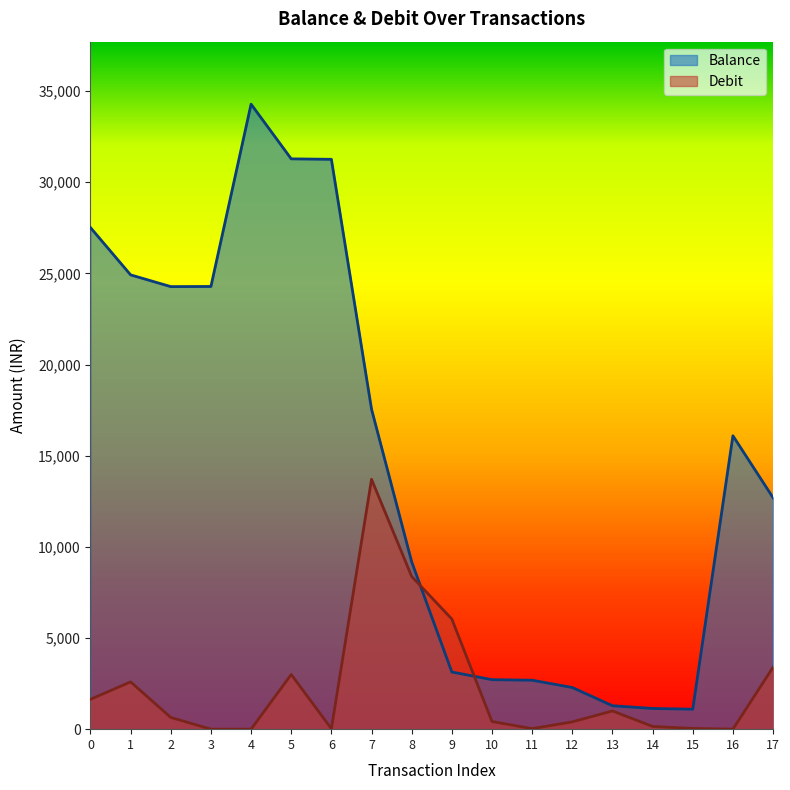

What is the value of the Debit point at the 9th from the left?

8376.0